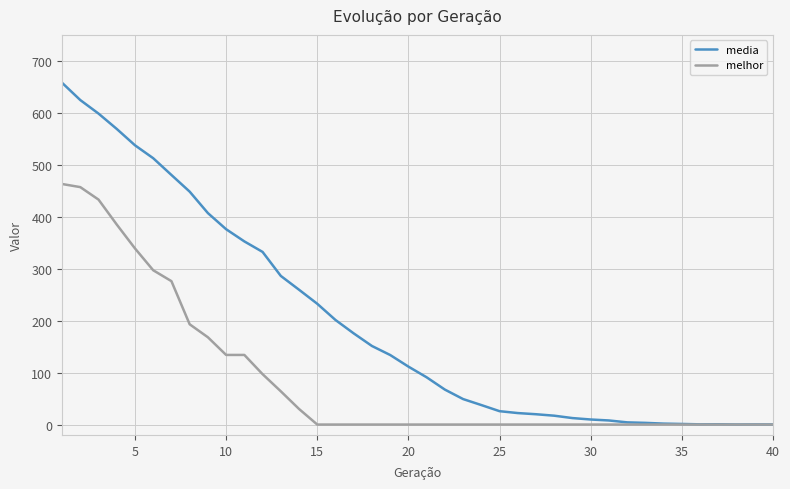

Which series has the largest range (max minus min)?

media